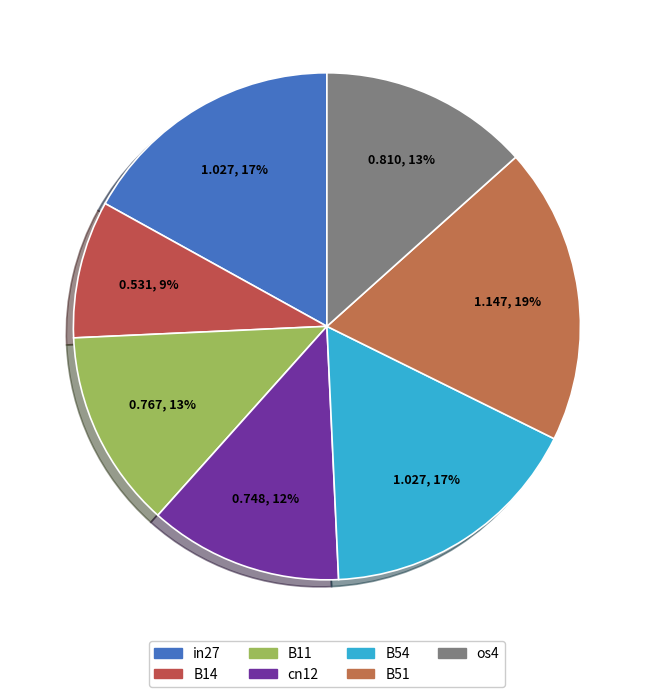

To the nearest percent, what percentage of the pie is os4?

13%